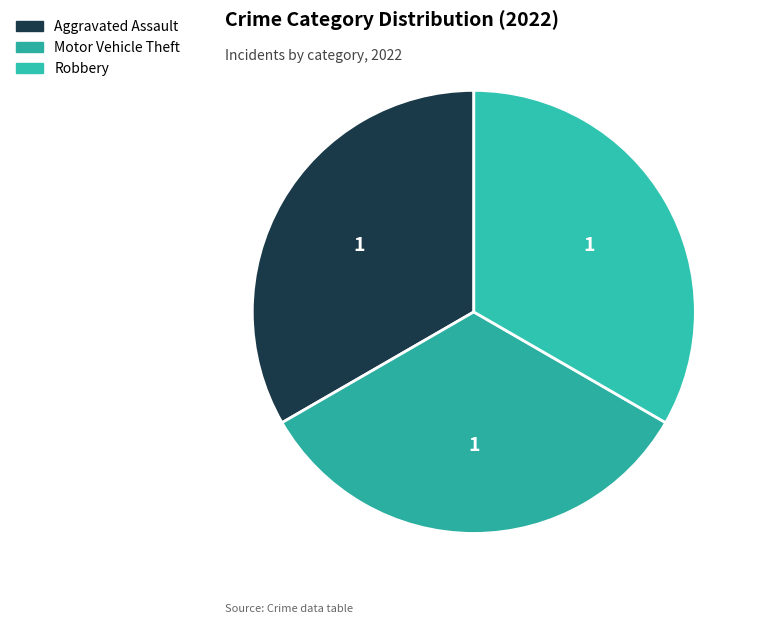

What is the largest slice in the pie chart?

Aggravated Assault